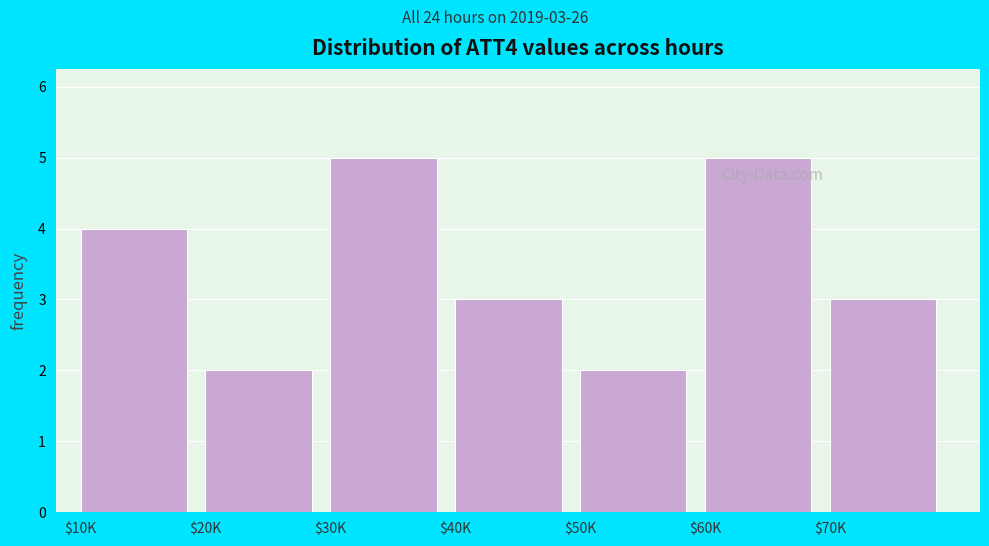

Reading left to right, list all the values displayed in this chart.

4	2	5	3	2	5	3